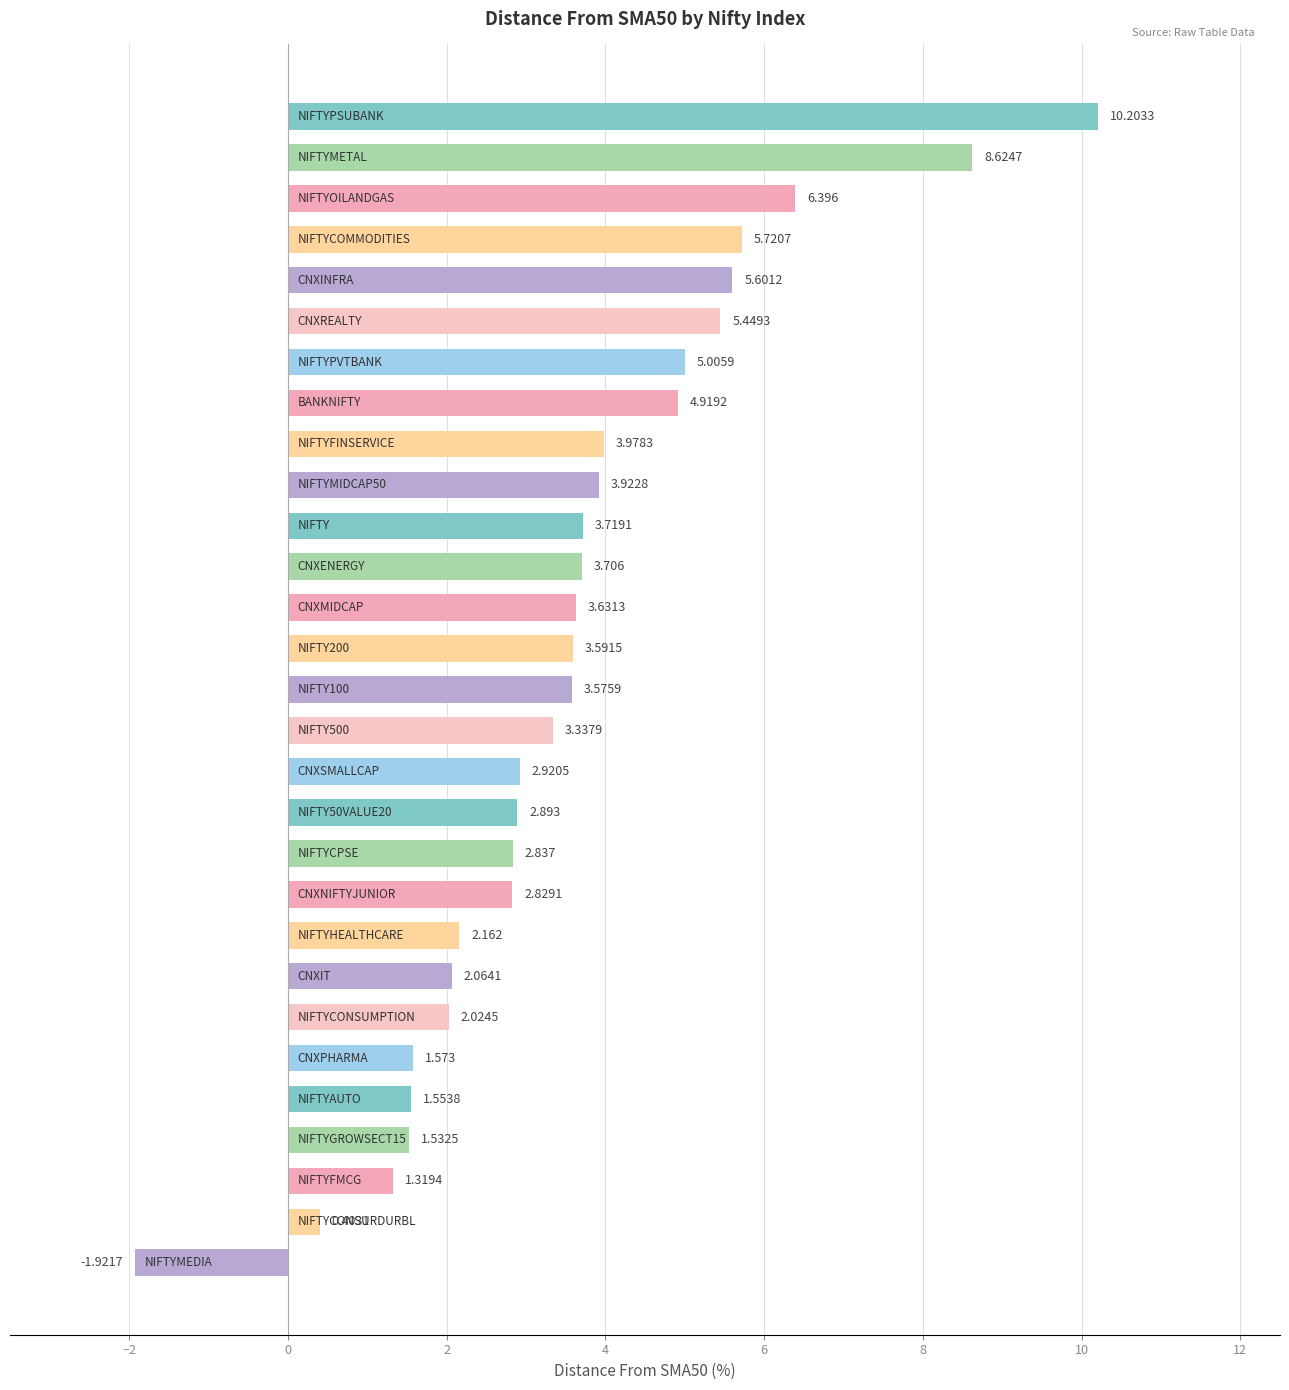

What is the difference between the maximum and second lowest values?

9.8